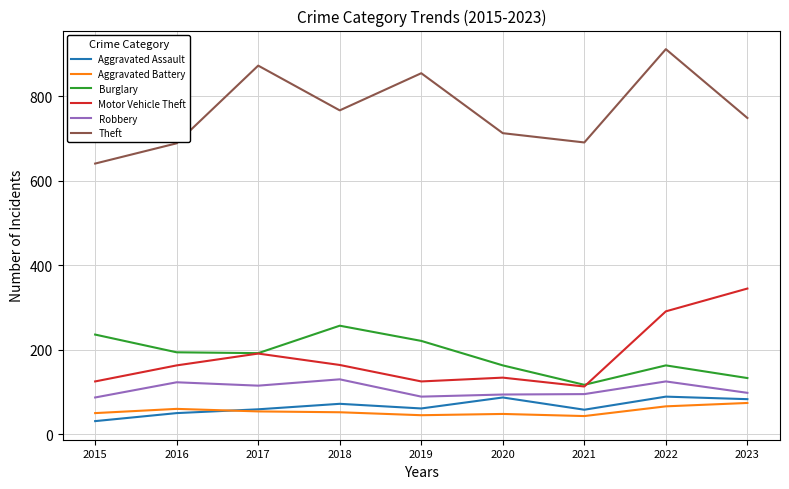

What is the total value across all series at 2018?

1442